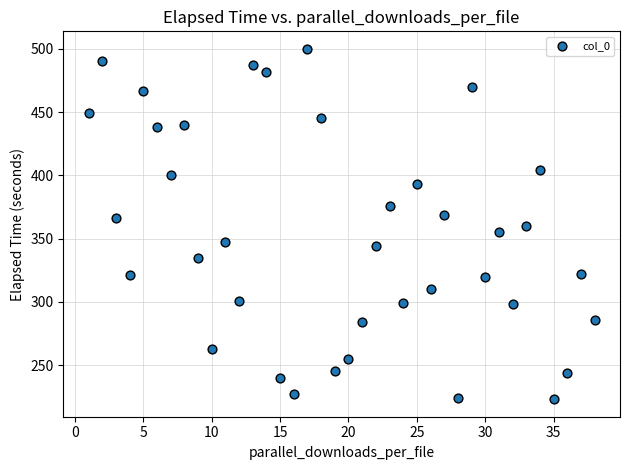

What is the range of X values (max minus min)?

37